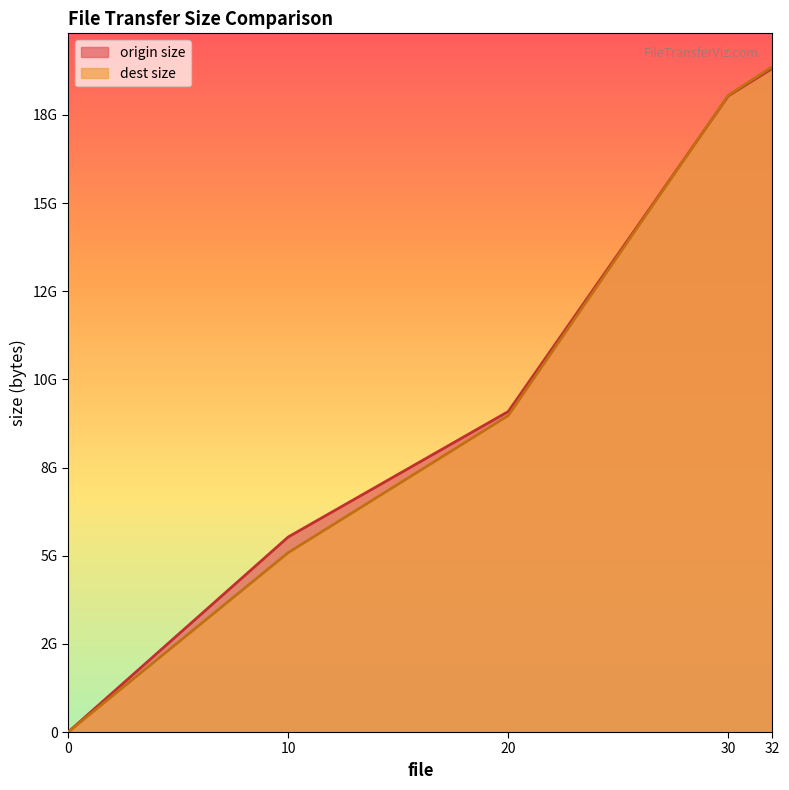

What is the spread (max minus min) of values at 32?

52232117